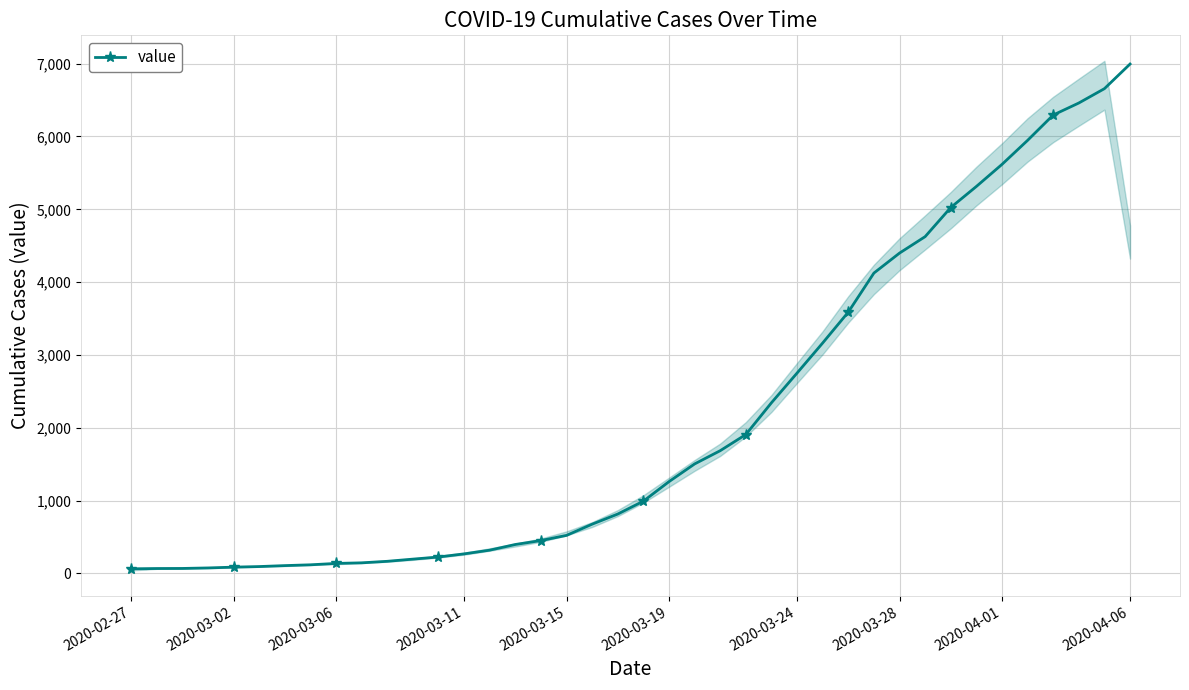

The value at 19 is 816. True or false?

True